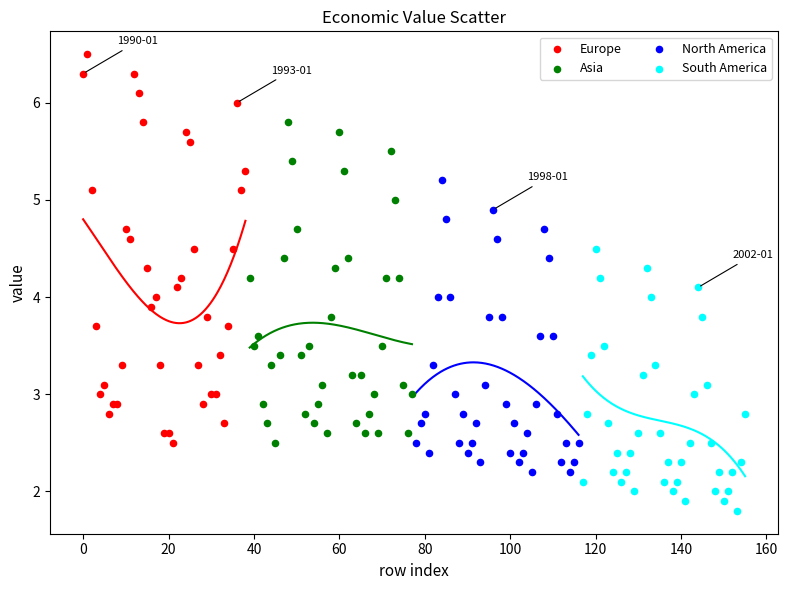

Which series has the widest spread of Y values?

Europe